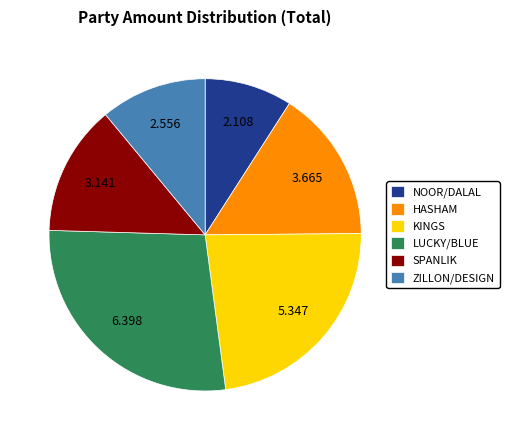

Is the sum of NOOR/DALAL and ZILLON/DESIGN greater than half?

No